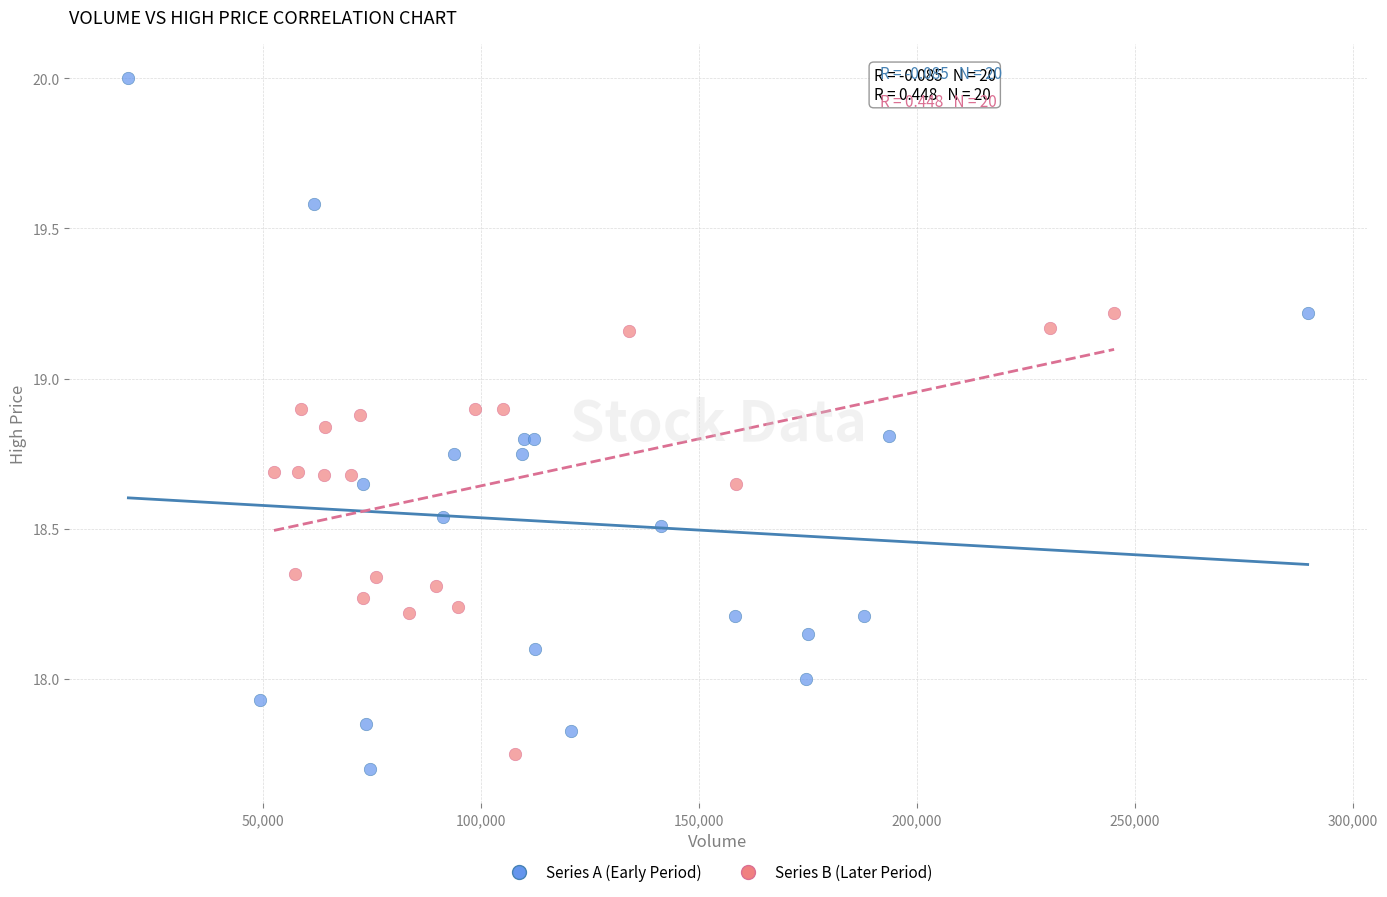

Which series contains the highest Y value?

Series A (Early Period)